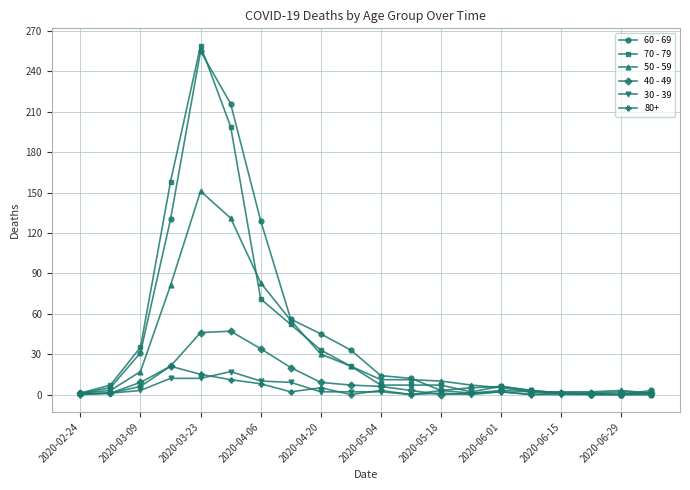

Which series has the largest range (max minus min)?

70 - 79